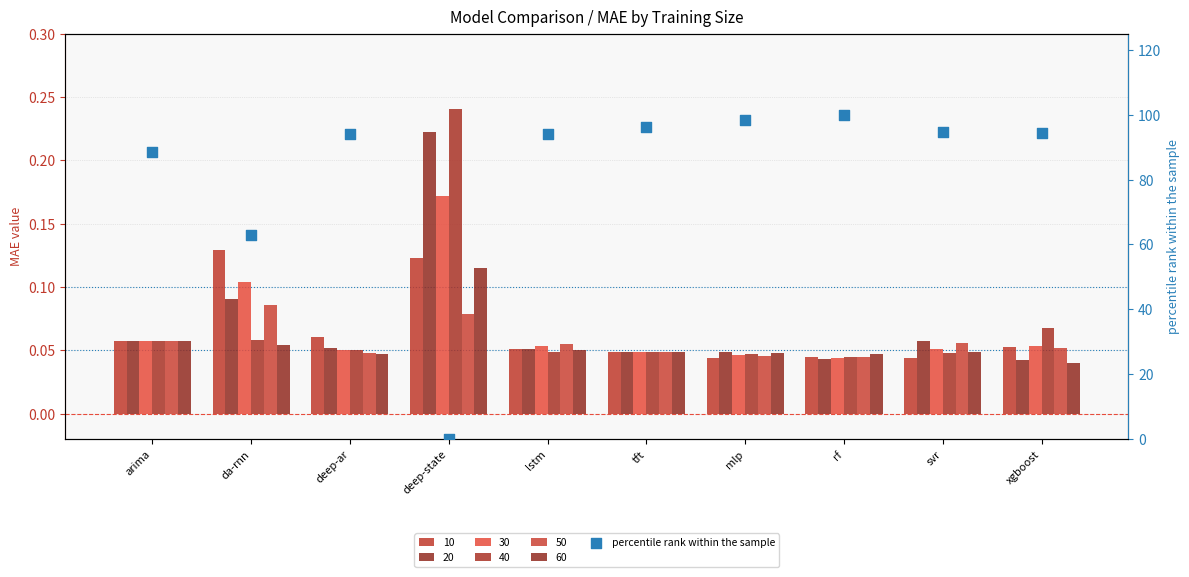

Approximately how many times larger is the value at tft compared to da-rnn?

1.5